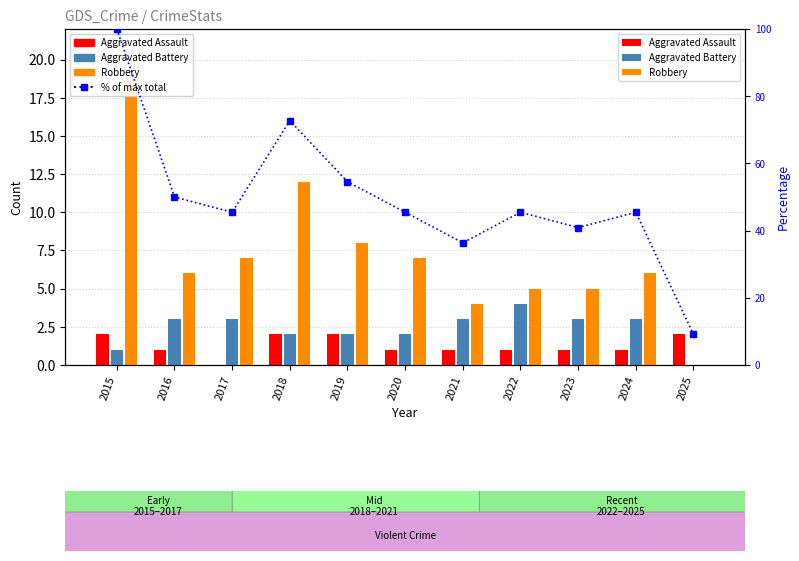

What is the maximum value for Aggravated Assault?

2.0